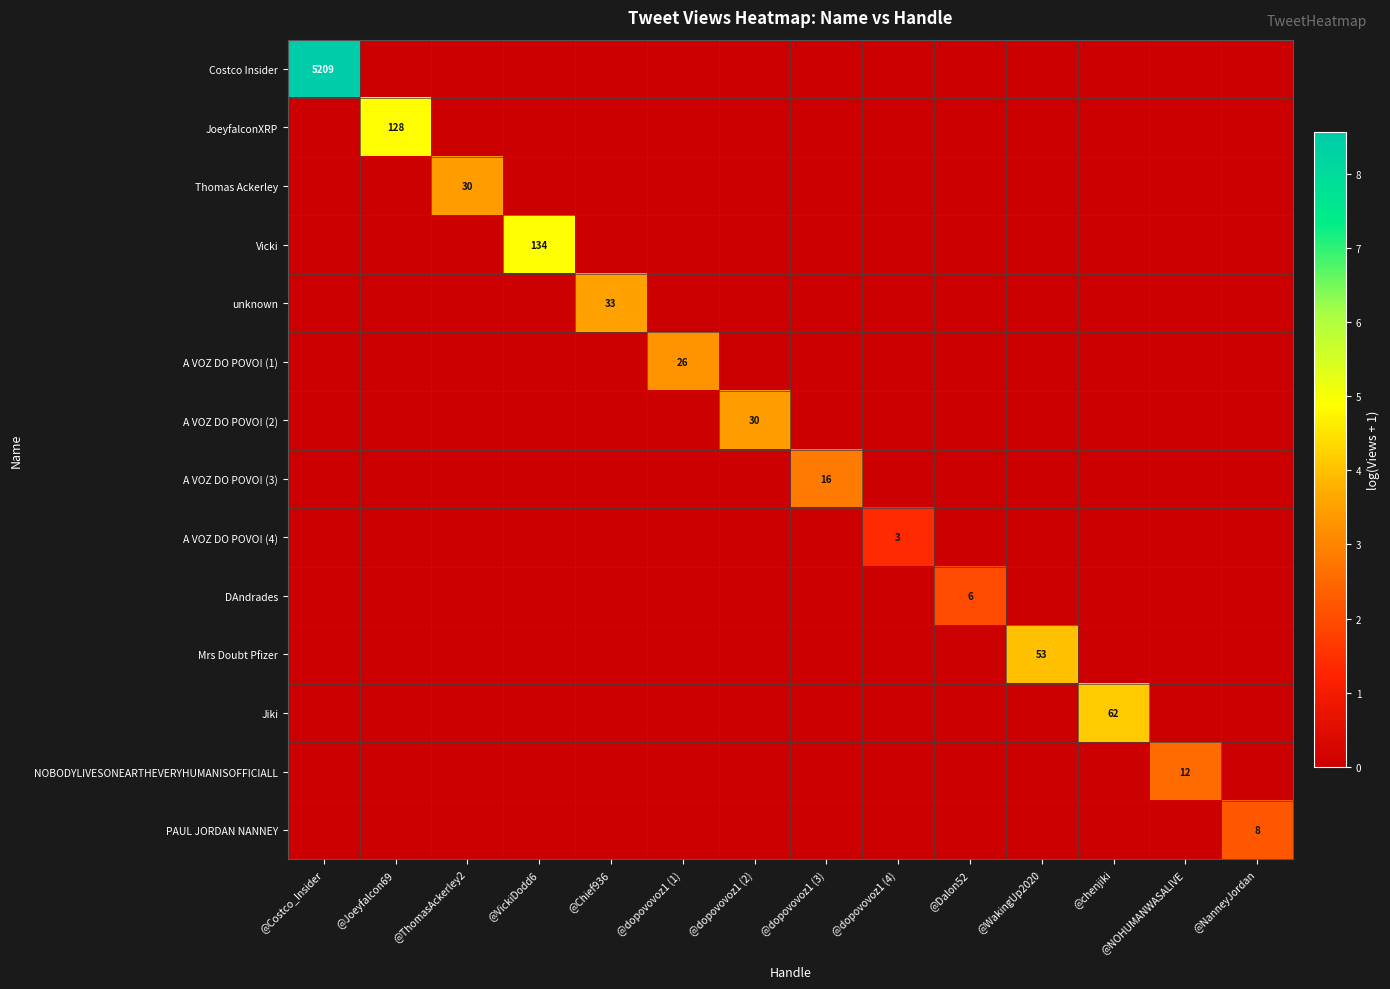

How many data points in A VOZ DO POVO! (3) are above 0?

1